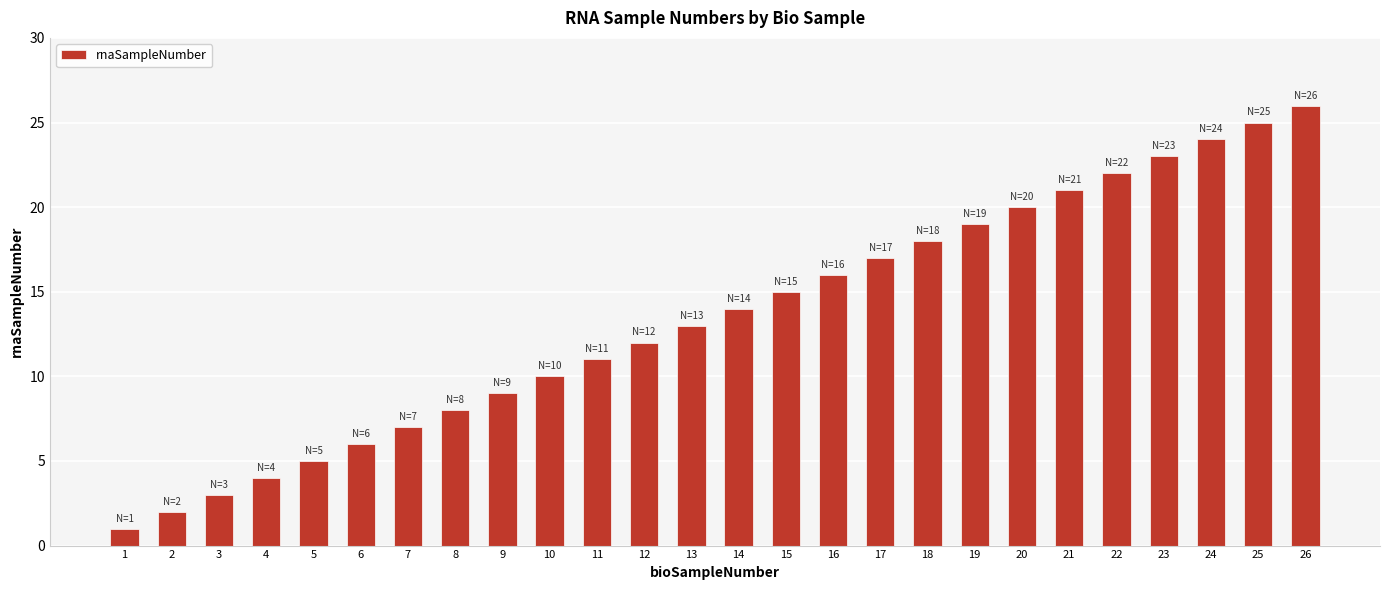

What is the difference between the values at 22 and 4?

18